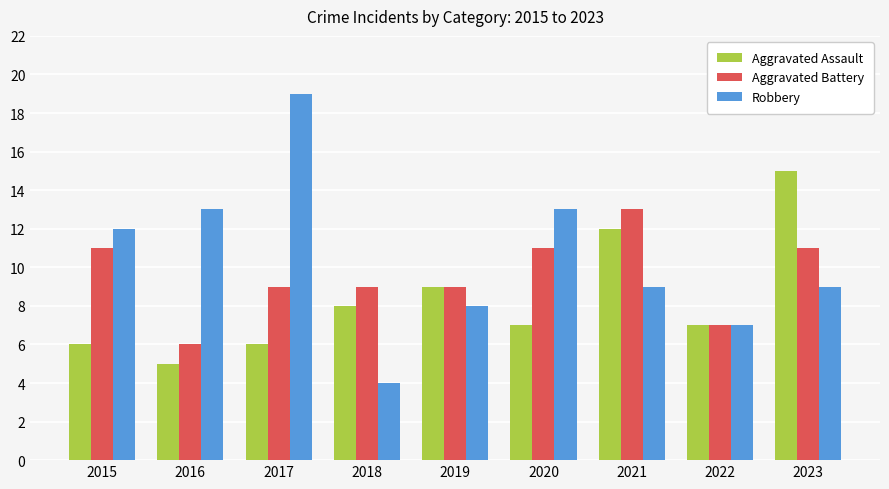

What are all the series names shown in the legend?

Aggravated Assault, Aggravated Battery, Robbery